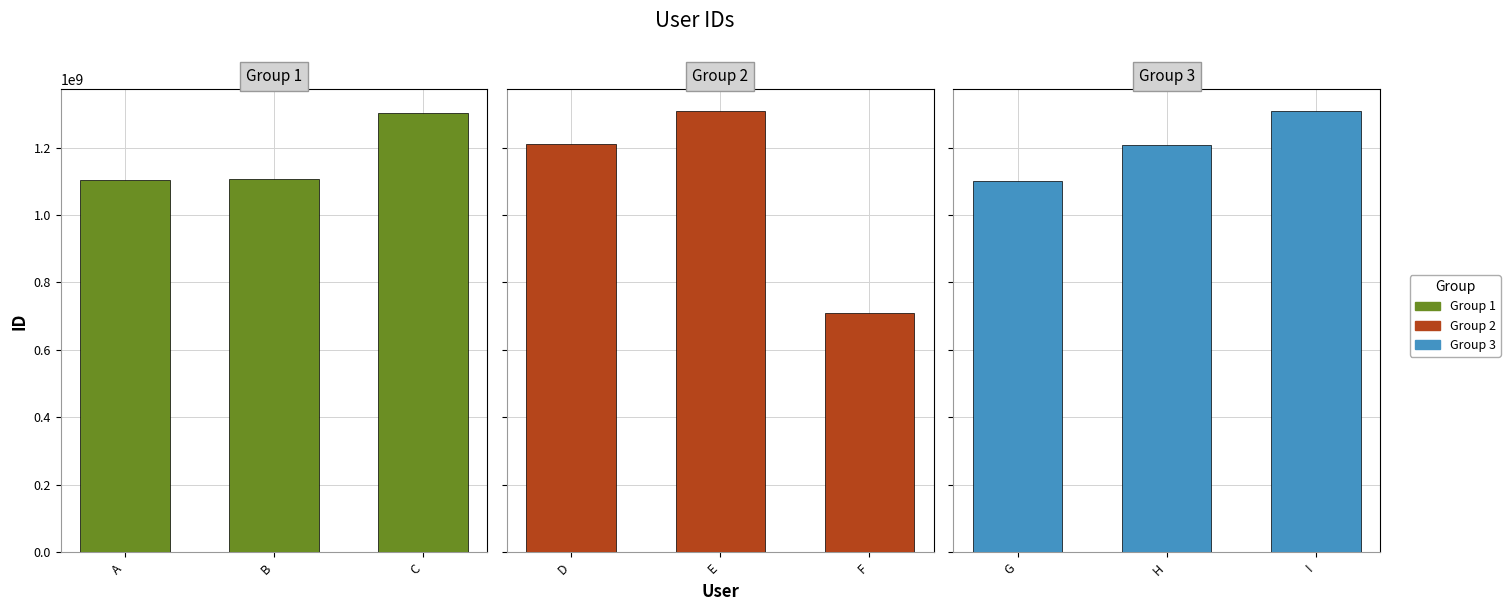

What is the average value of the Group 2 series?

1076372771